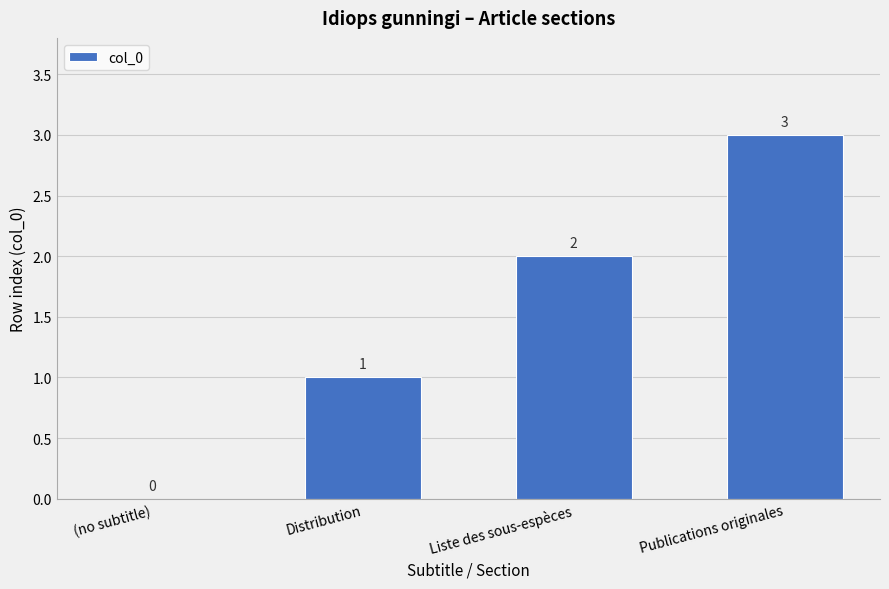

What is the average value?

2